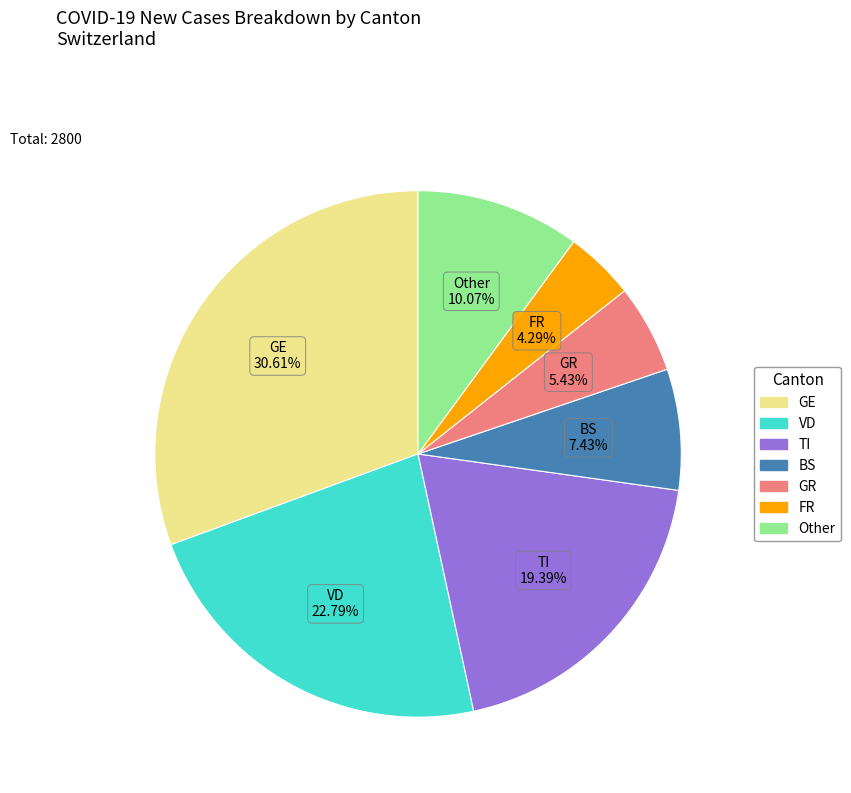

Rank the categories by value from highest to lowest.

GE, VD, TI, Other, BS, GR, FR